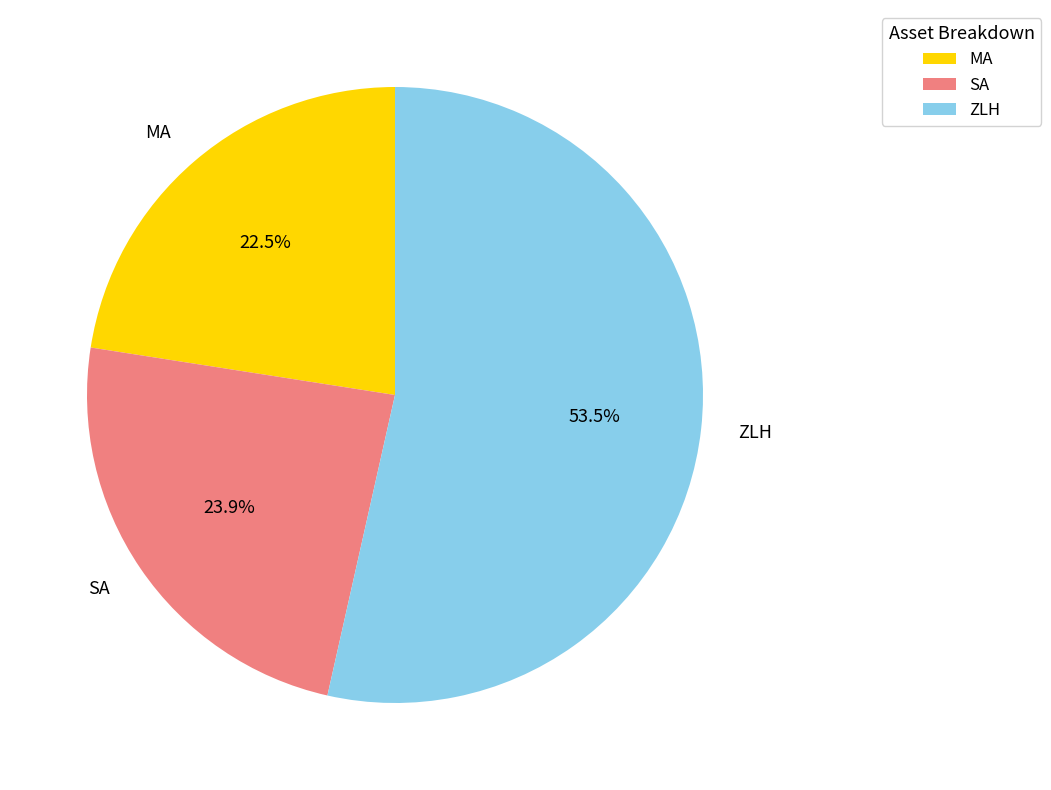

Approximately how many times larger is the value at ZLH compared to MA?

2.4